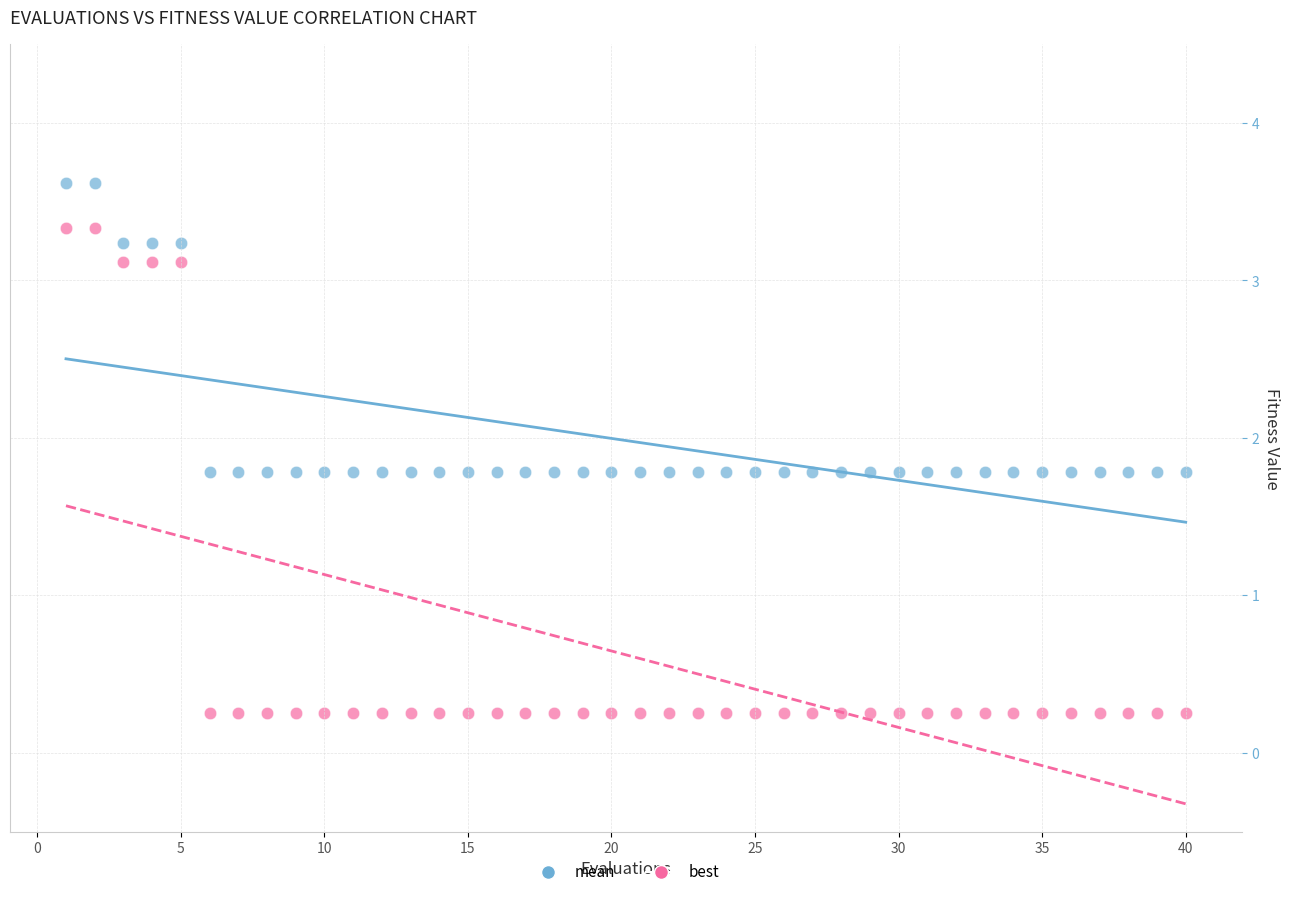

Which series reaches the minimum Y coordinate?

best